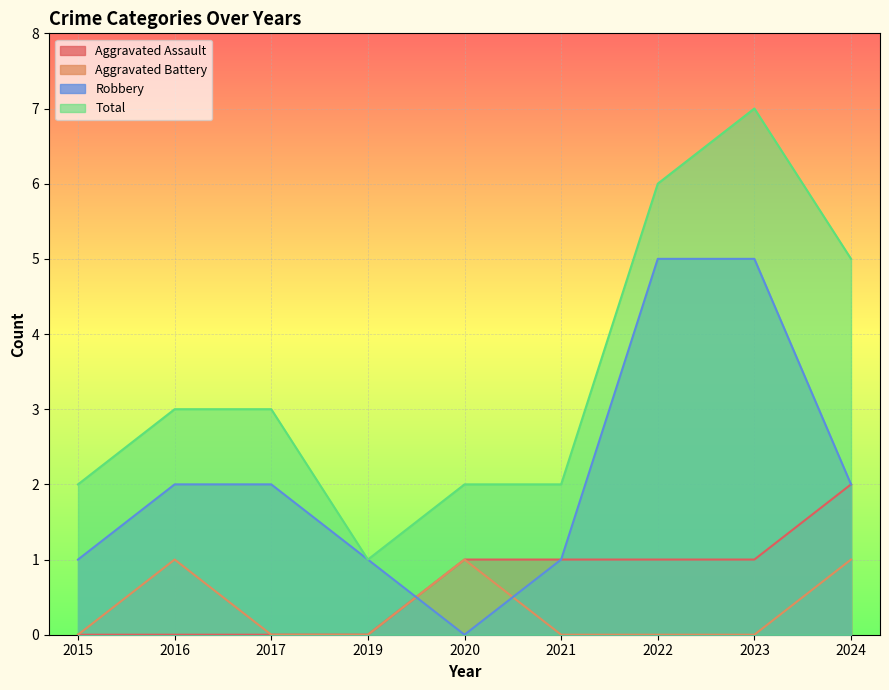

What value does the Total series have at 2021?

2